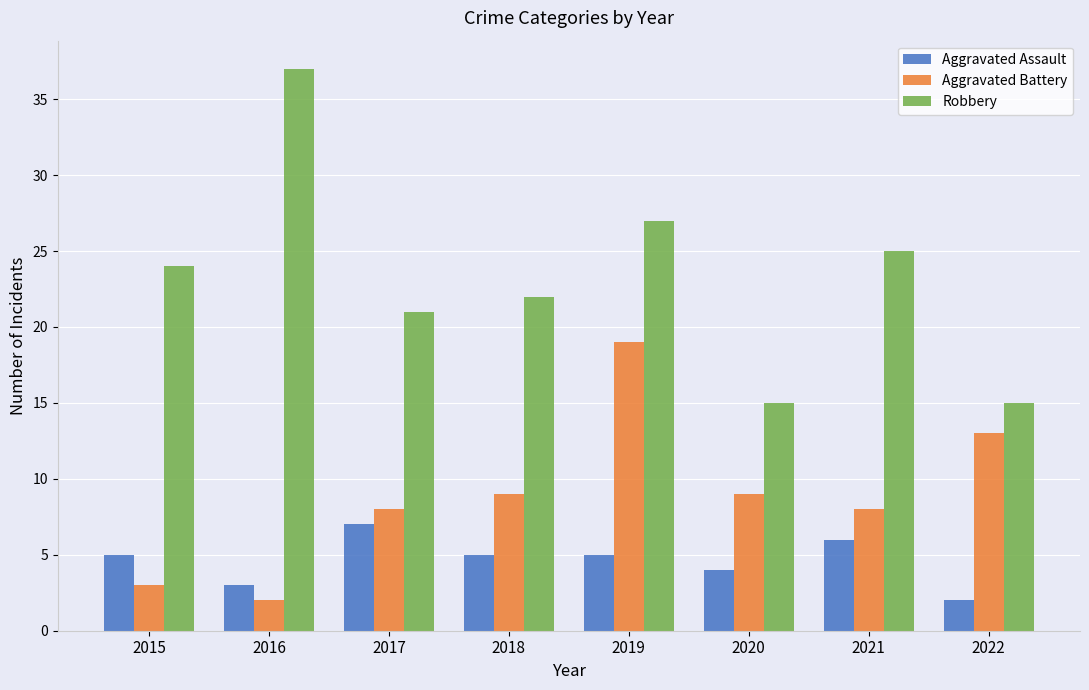

How many groups of bars are there?

8